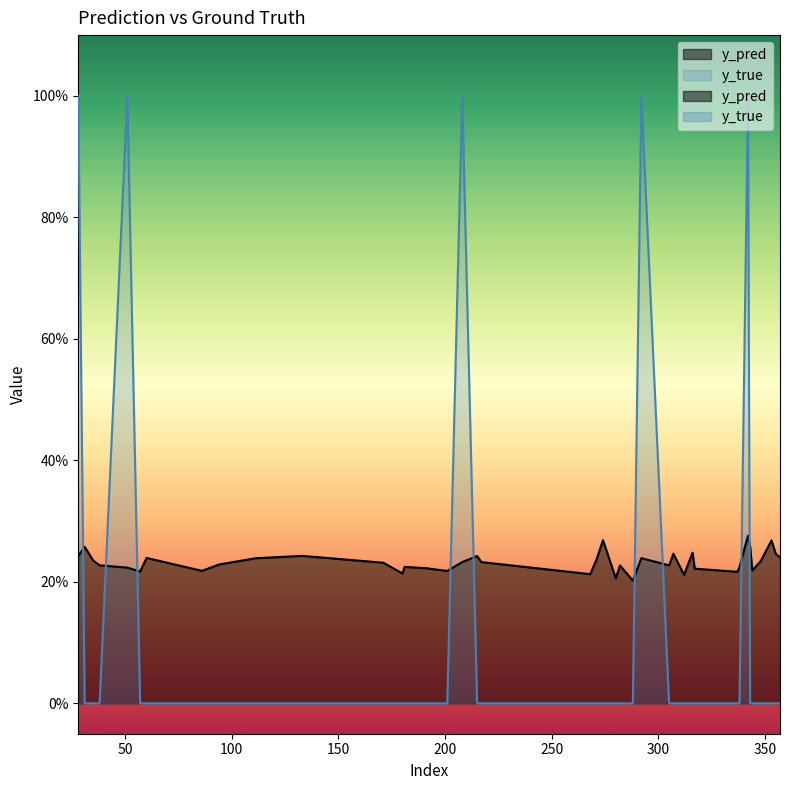

Read the y_pred value at 317.

0.2